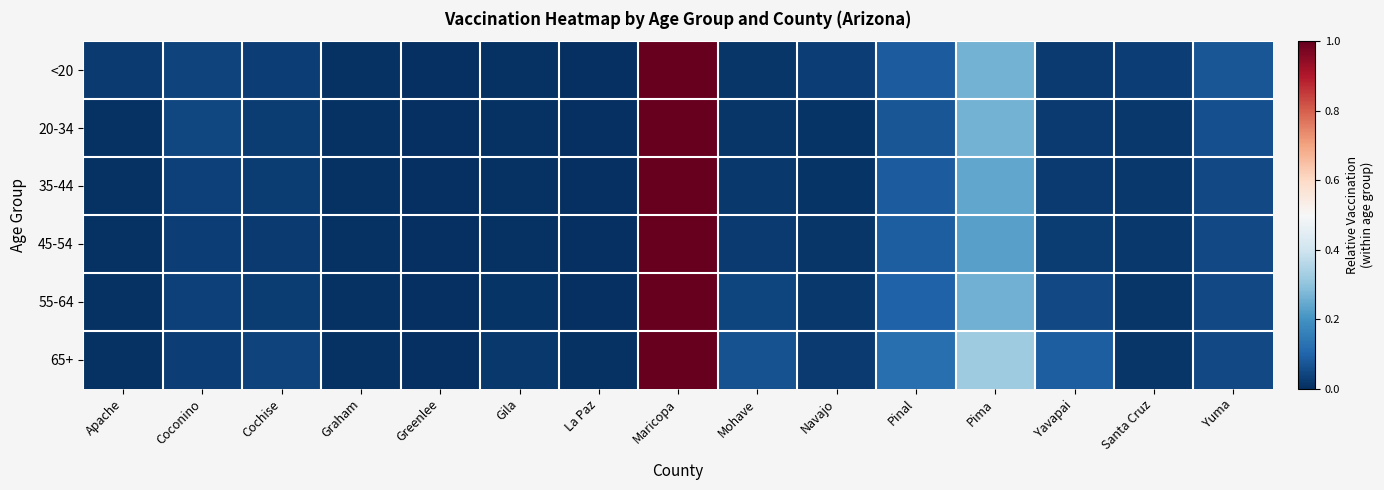

Rank the series at Navajo from lowest to highest value.

20-34, 35-44, 45-54, 55-64, 65+, <20